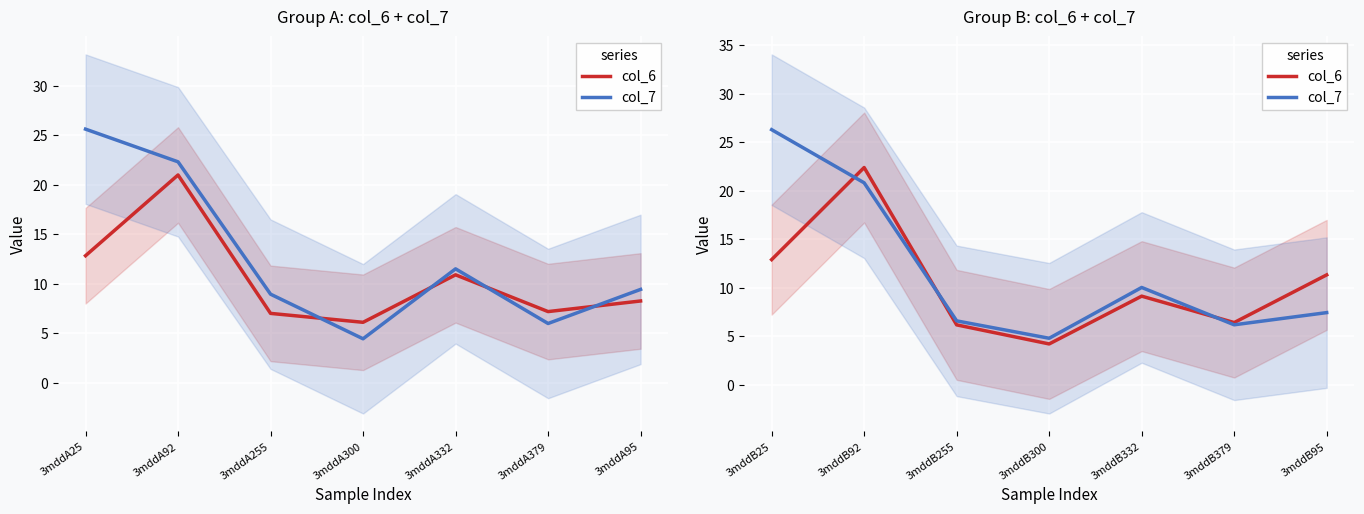

The value of col_6 at 3mddB300 is 5.9. True or false?

False